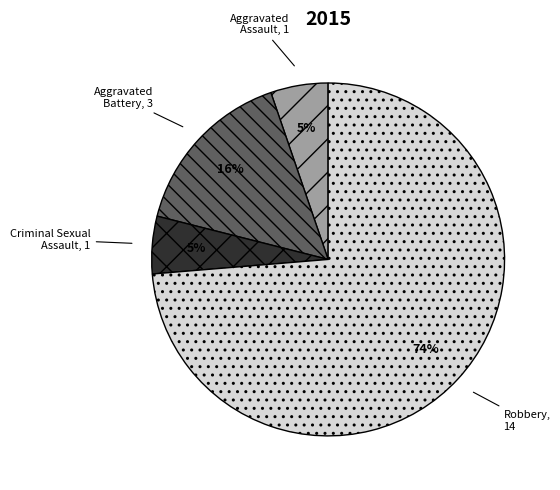

To the nearest percent, what is the average slice percentage?

25%